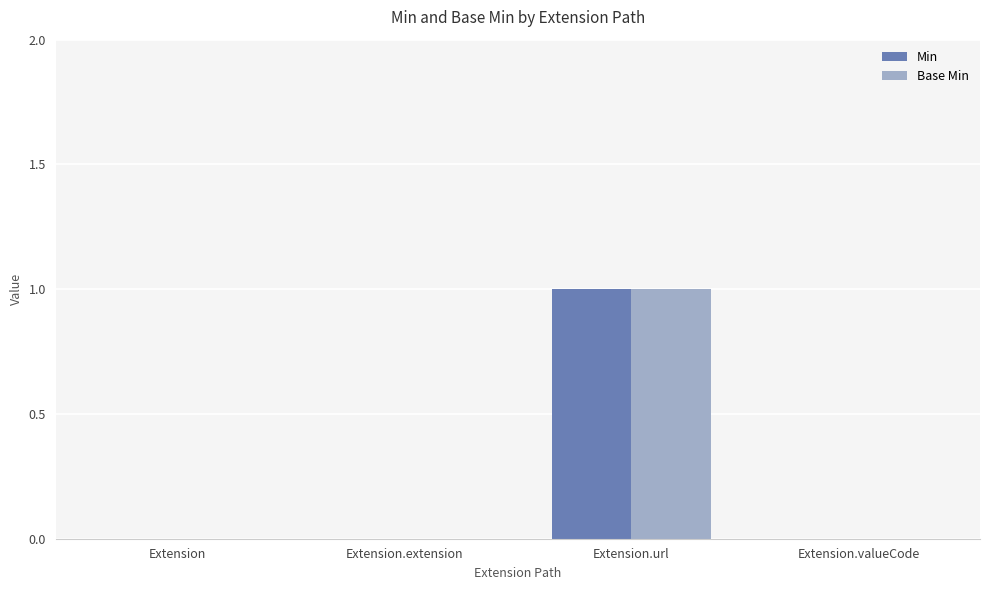

Does the chart contain stacked bars?

No